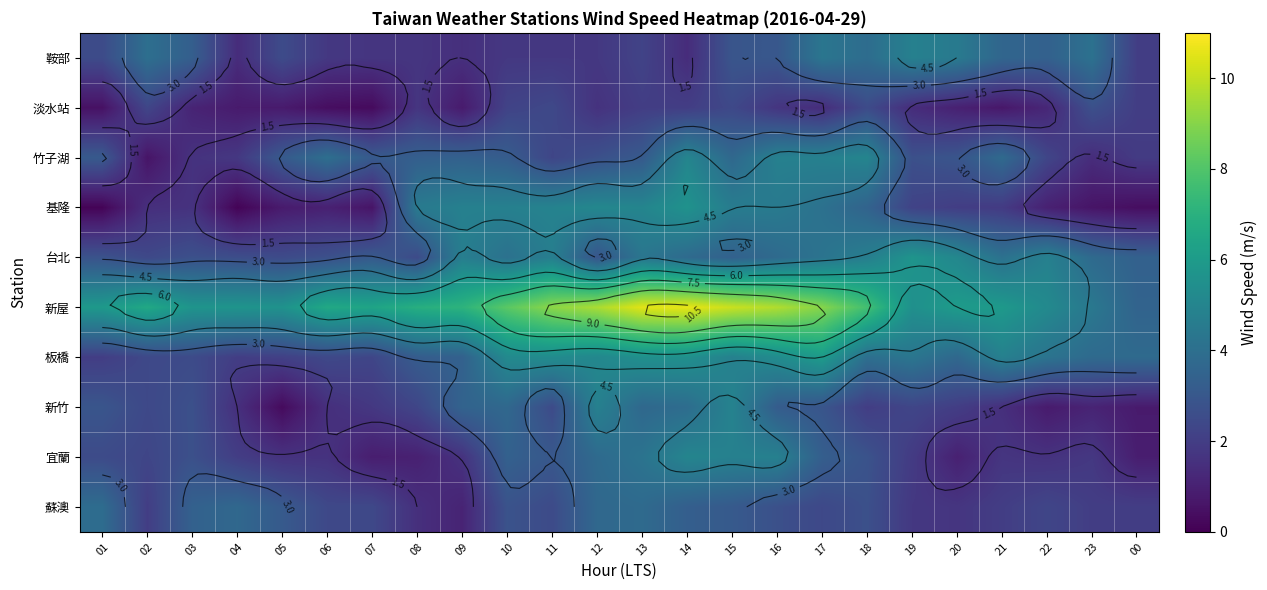

Is it true that 板橋 equals 2.4 at 02?

True